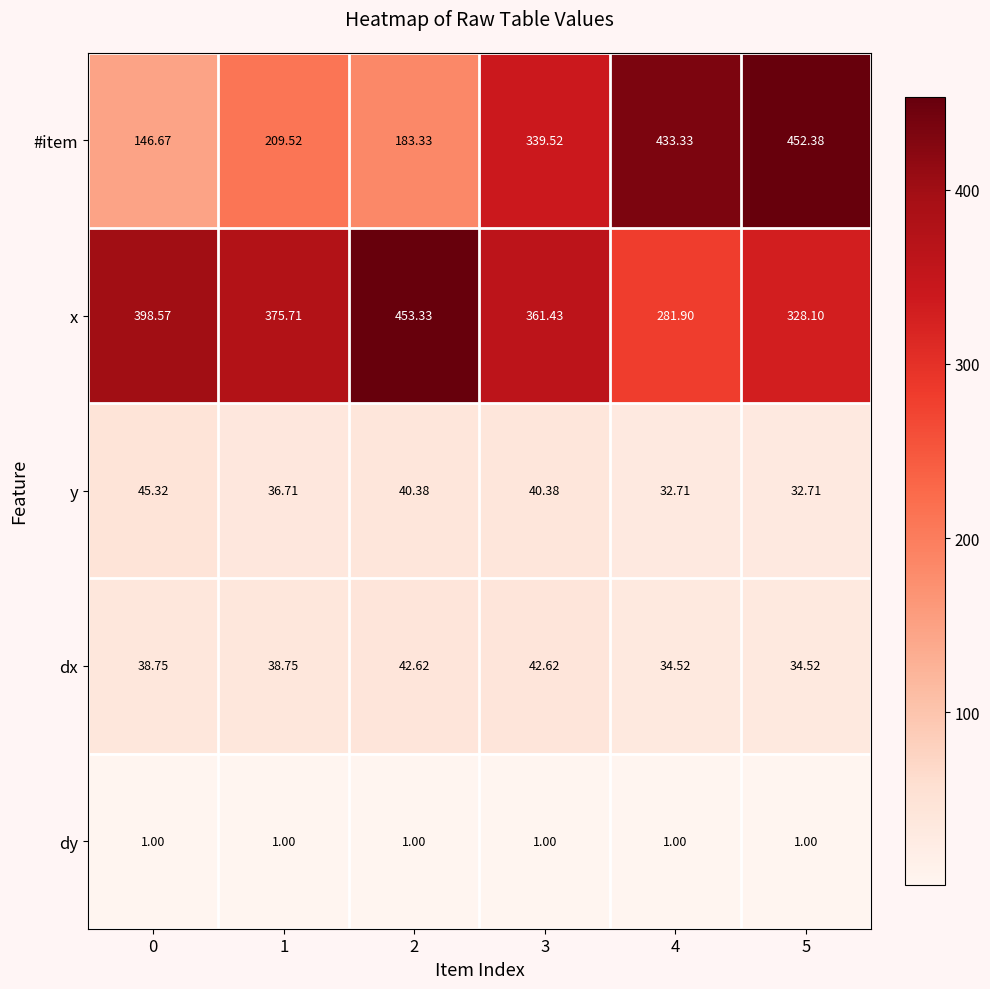

Which series has the largest total across all categories?

x